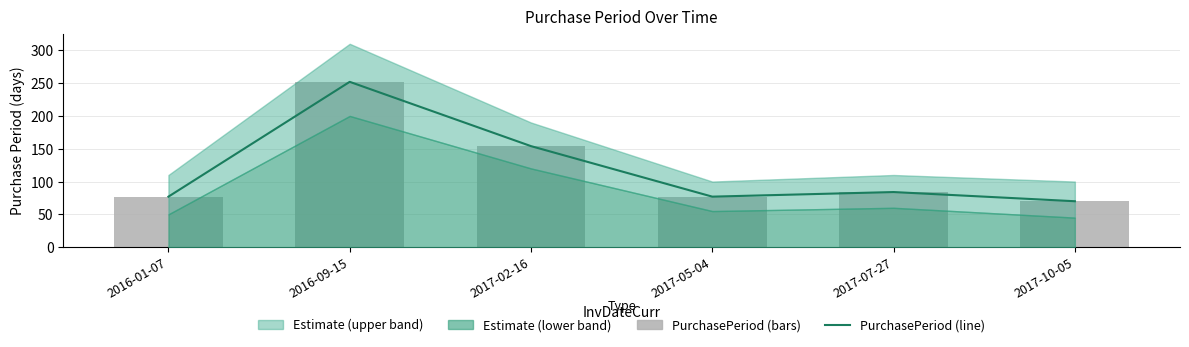

What is the label of the 5th bar from the left?

2017-07-27